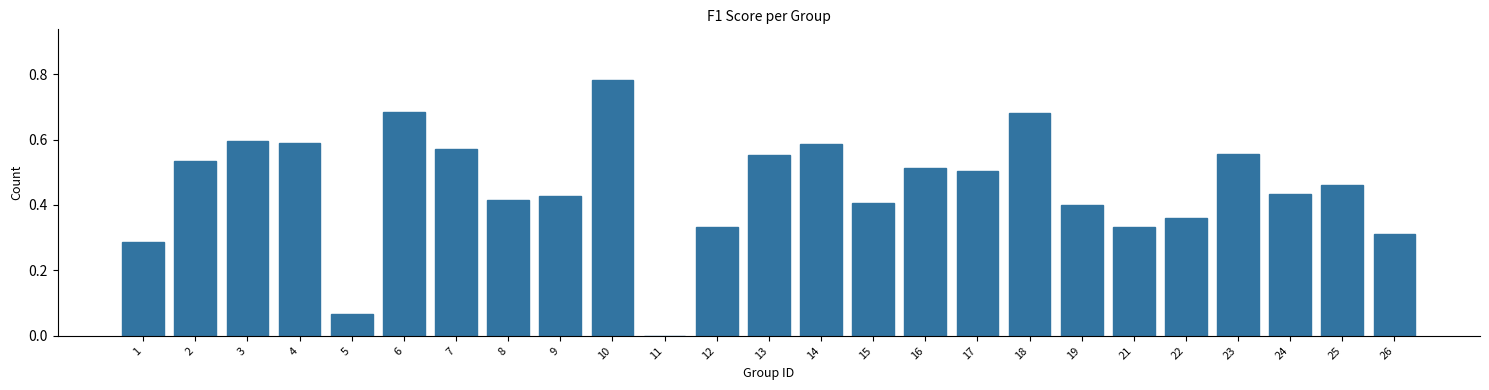

The chart shows a value of 0.2 at 17. True or false?

False